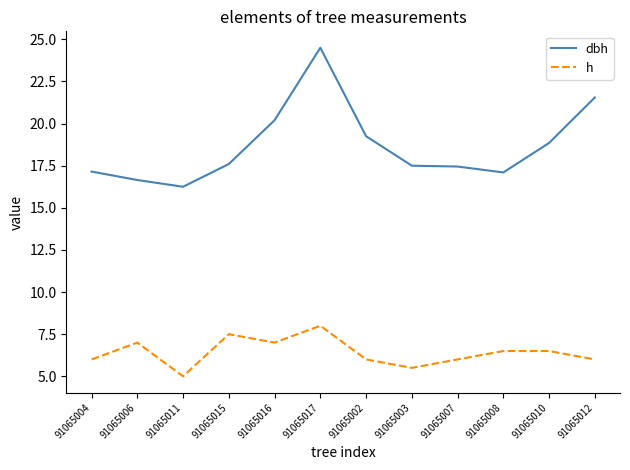

True or false: dbh and h intersect in this chart.

False